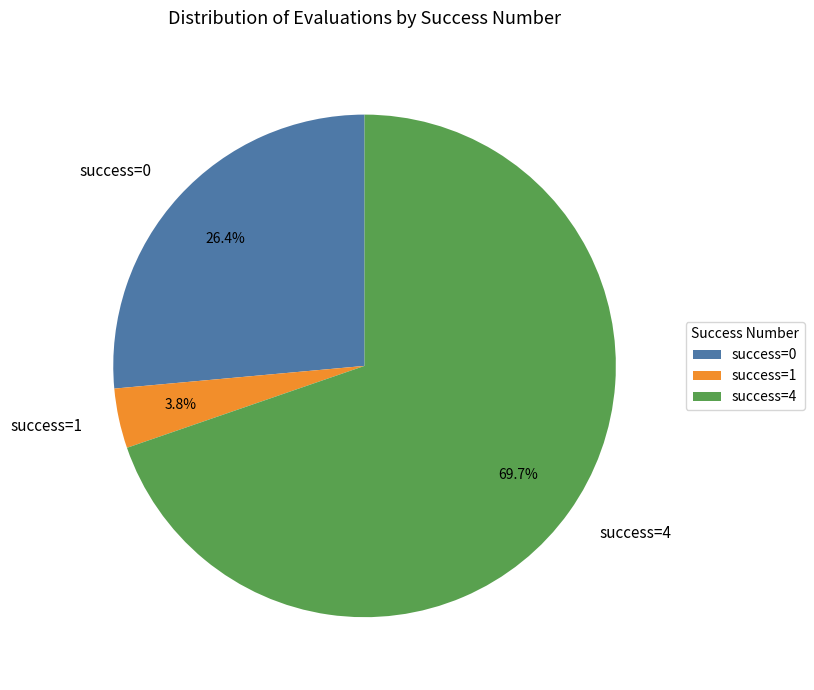

Rank the categories by value from lowest to highest.

success=1, success=0, success=4